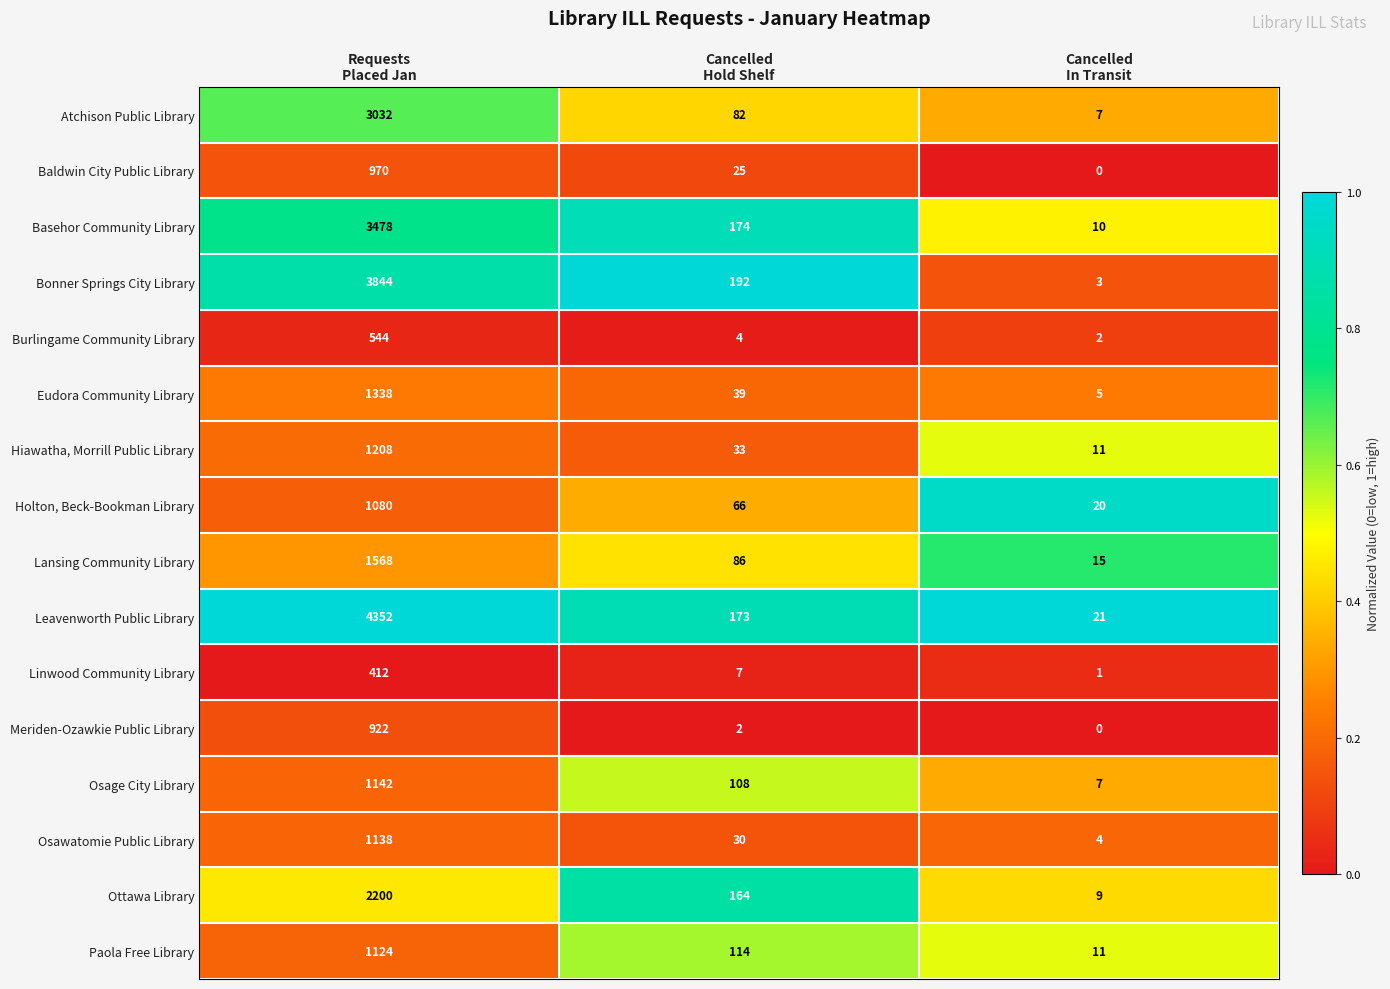

What is the maximum value shown in the chart?

4352